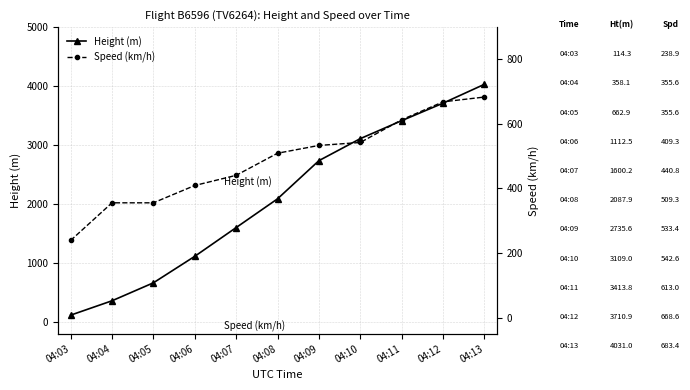

What is the difference between the highest and lowest values at 04:10?

2566.3